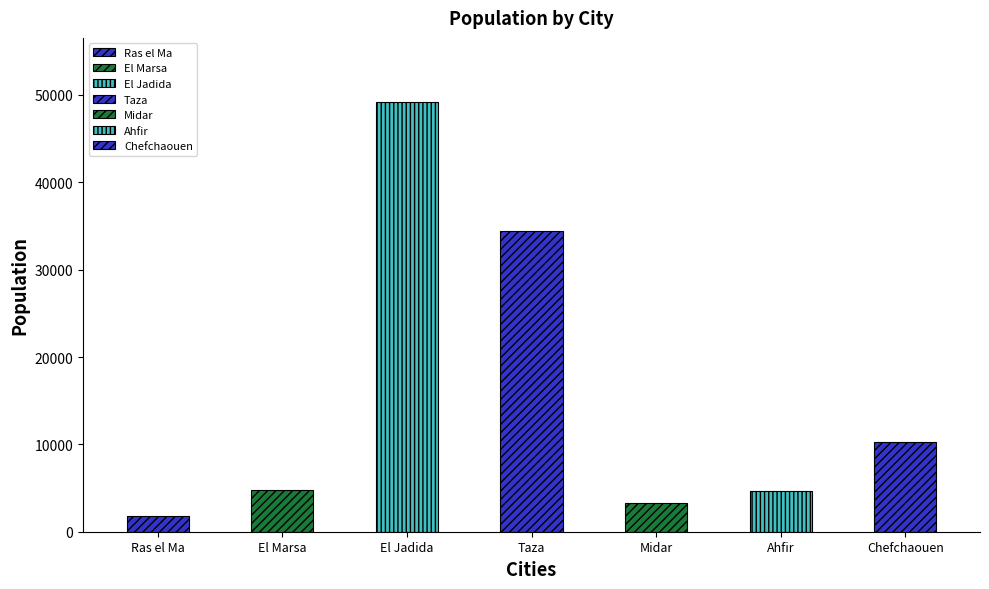

List the labels in order of value, smallest first.

Ras el Ma, Midar, Ahfir, El Marsa, Chefchaouen, Taza, El Jadida